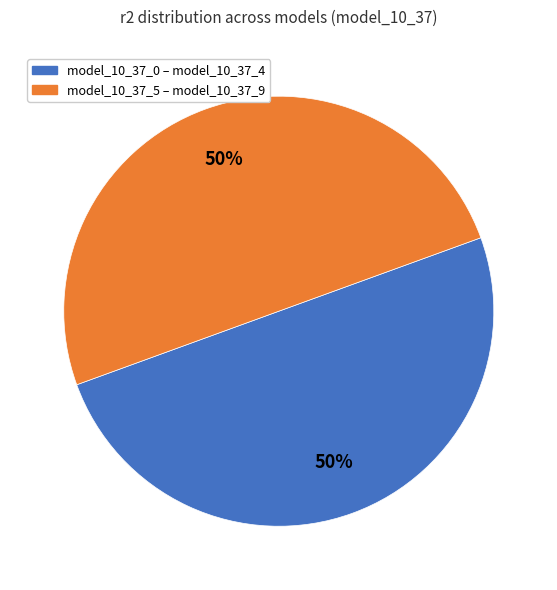

How many segments does this pie chart have?

2